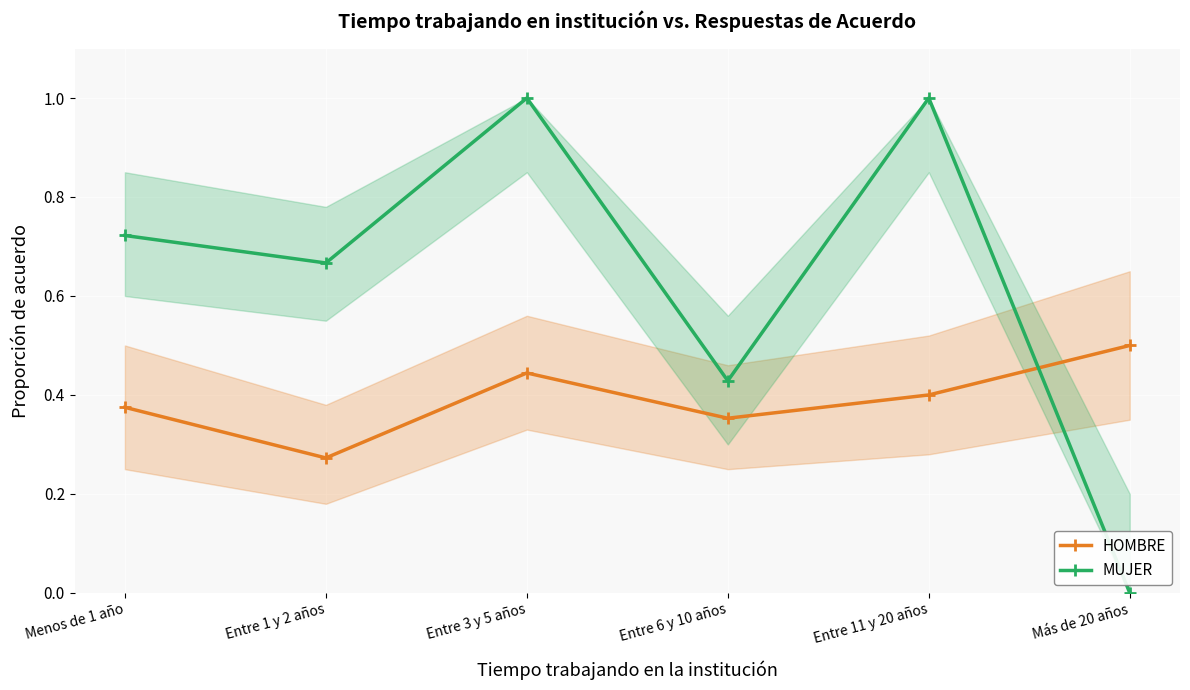

What is the sum of the MUJER values at Entre 1 y 2 años and Entre 6 y 10 años?

1.1